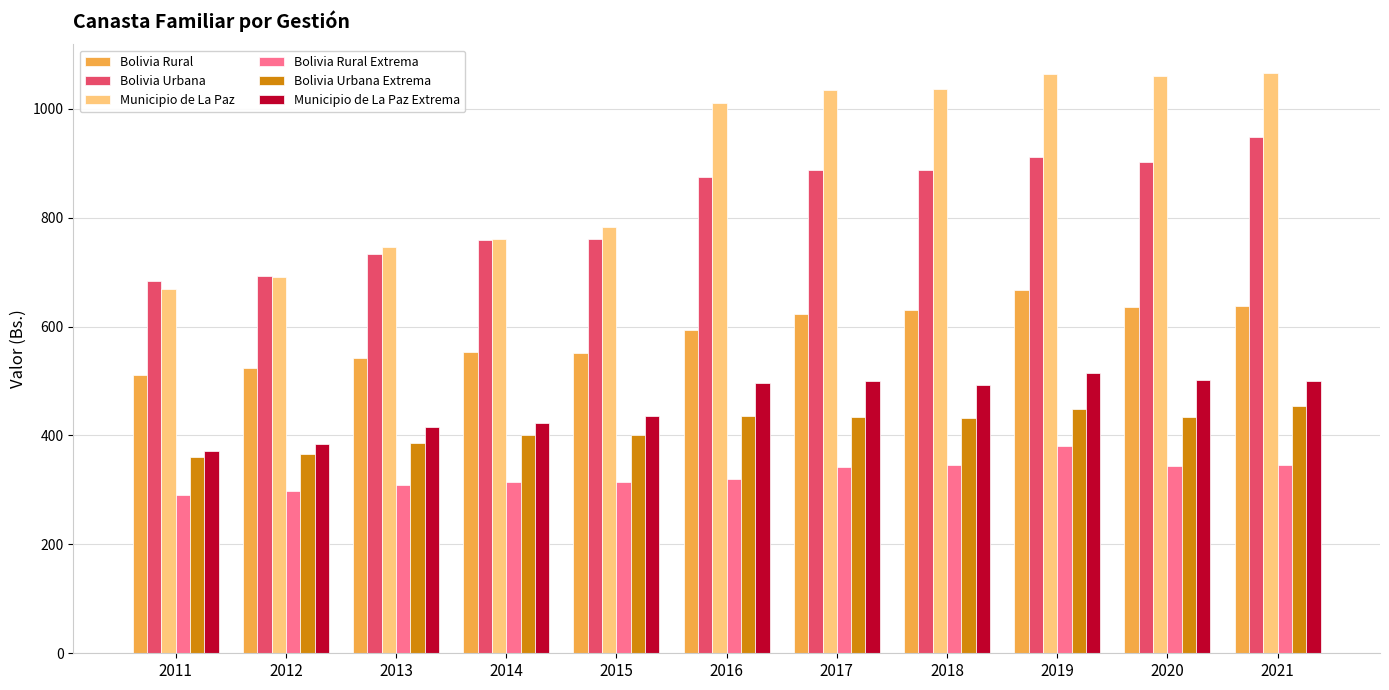

What is the total value across all series at 2016?

3731.9